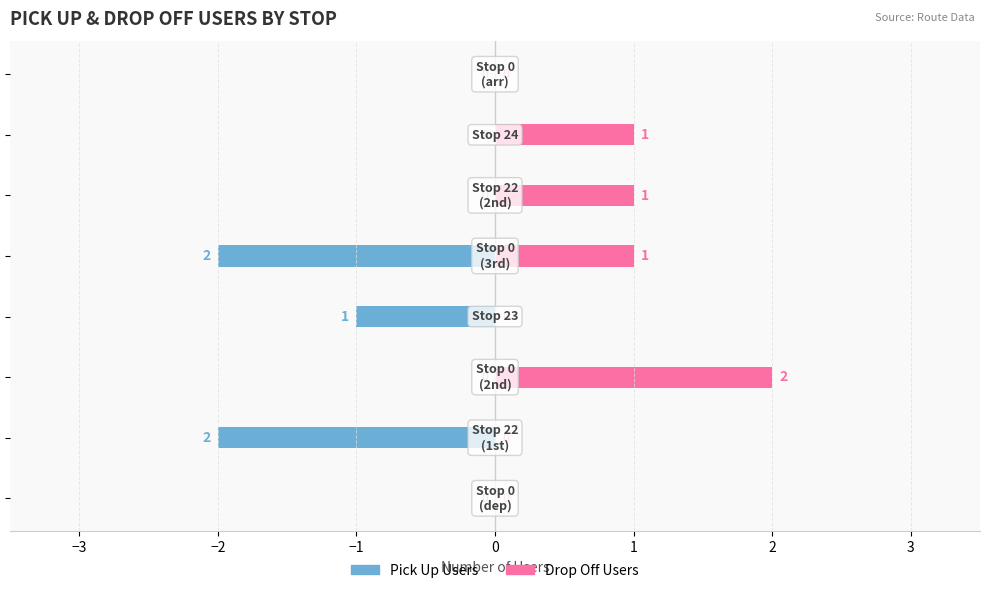

How many data points in Drop Off Users are above 1?

1